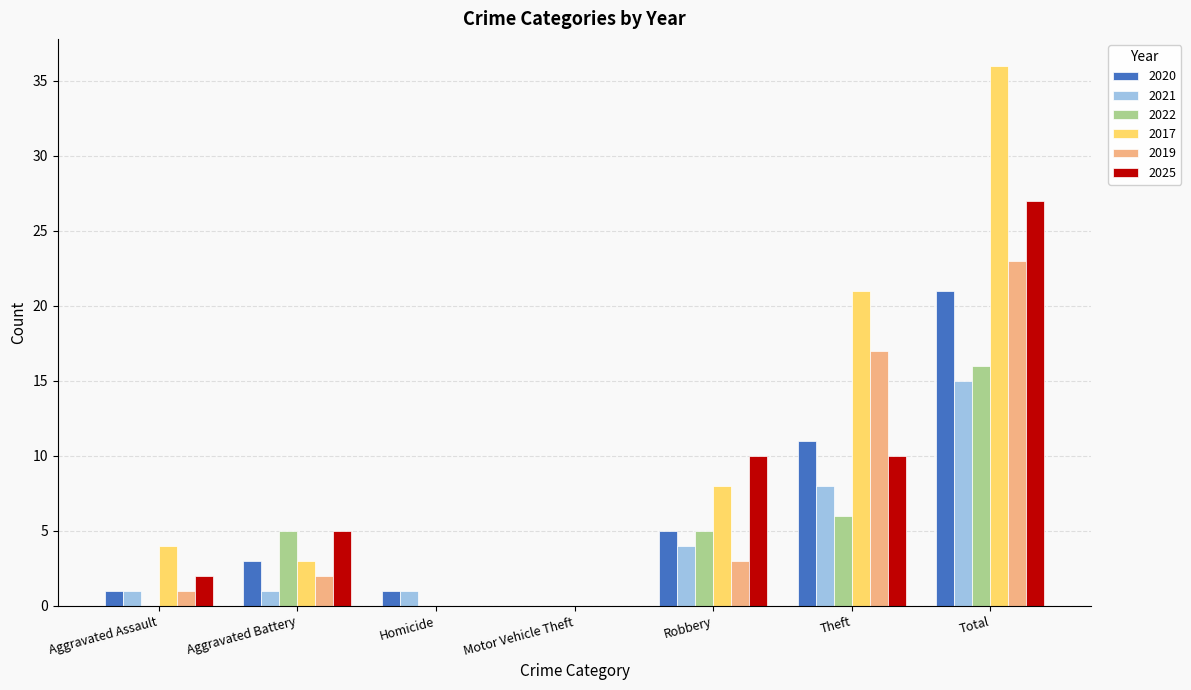

Between Homicide and Total, which series saw the biggest shift?

2017